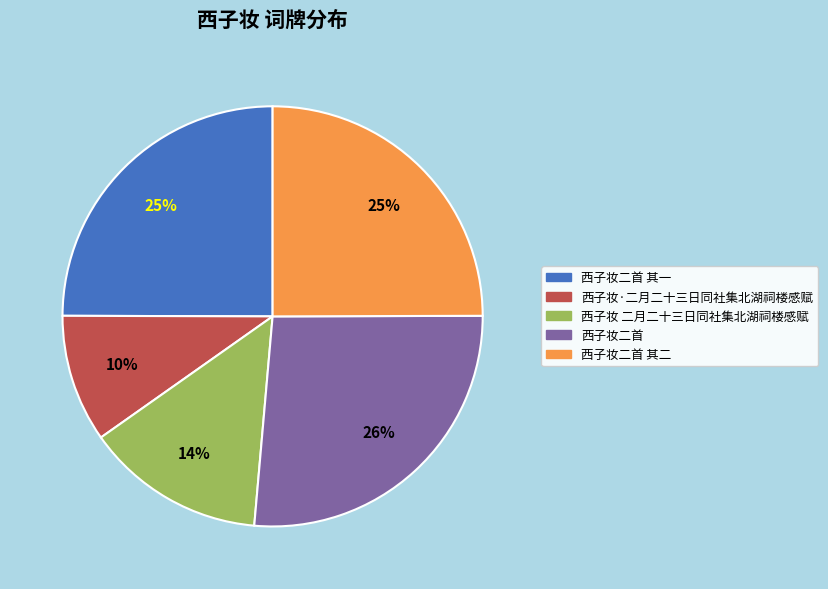

Is there a majority slice in this chart?

No